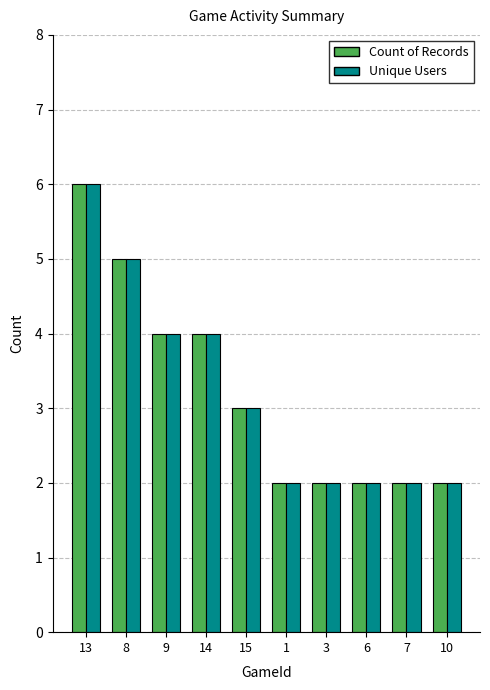

What is the difference between the maximum and minimum values in the Count of Records series?

4